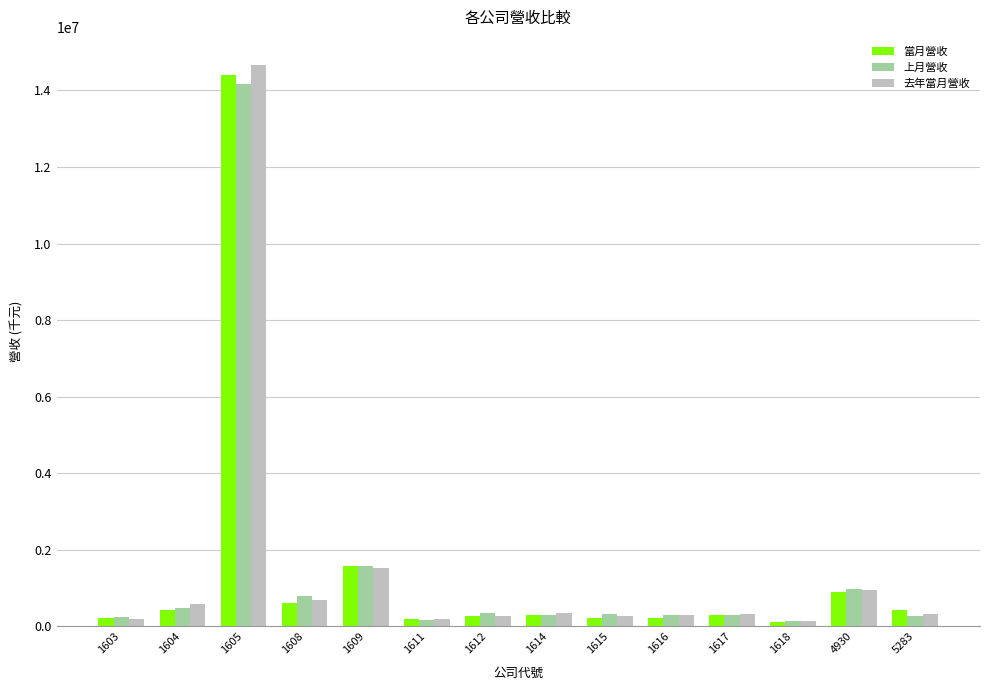

Which series has the widest spread of values?

去年當月營收